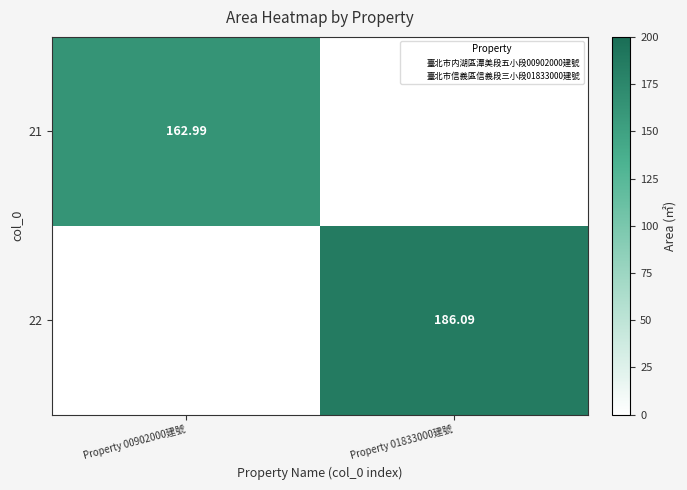

Rank the series at Property 00902000建號 from lowest to highest value.

22, 21